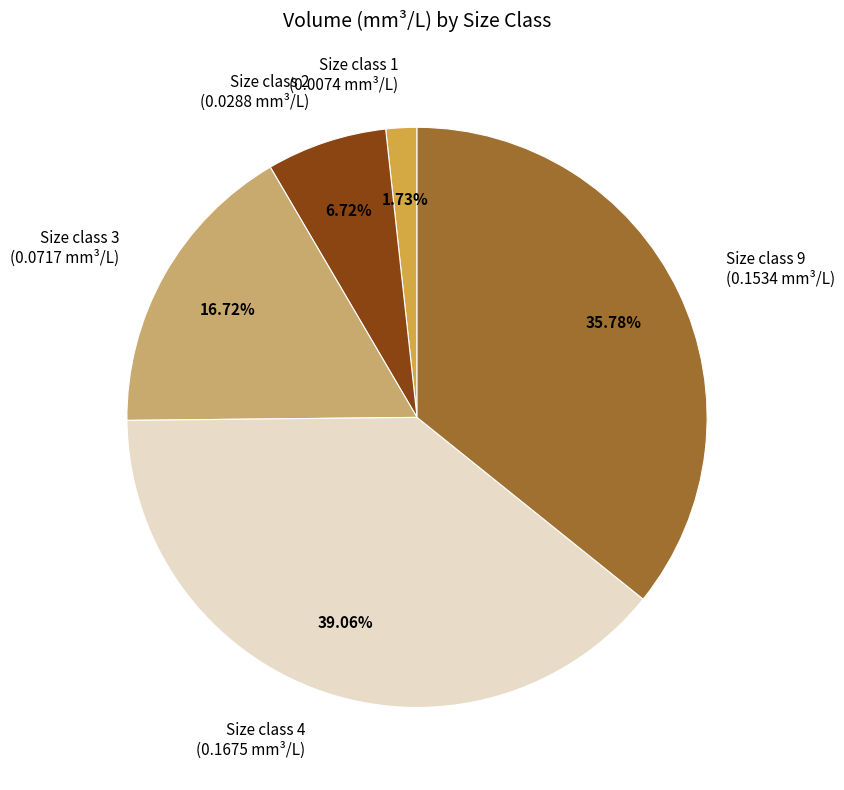

What is the ratio of the value at Size class 3 (0.0717 mm³/L) to the value at Size class 4 (0.1675 mm³/L)?

0.4